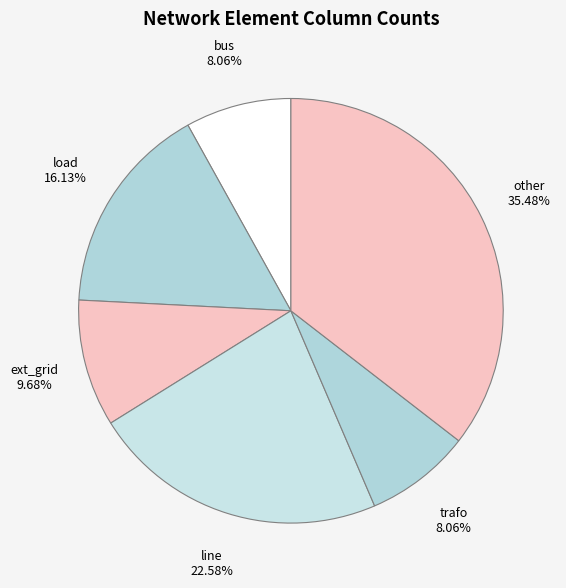

How many slices are in this pie chart?

6